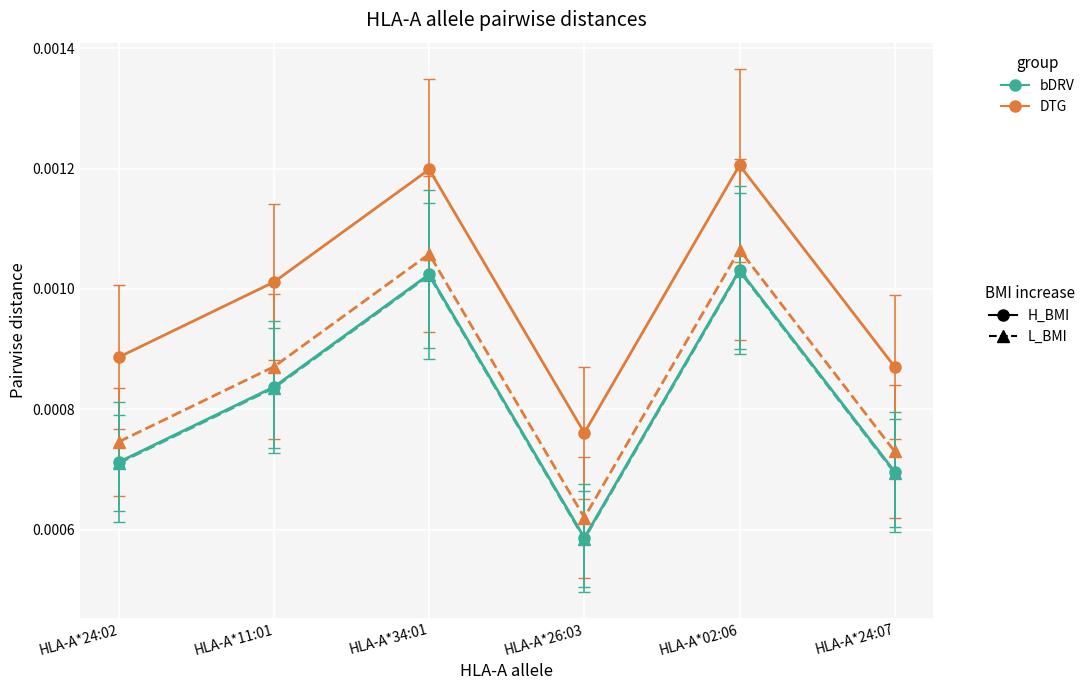

Which category has the lowest value across all series?

HLA-A*26:03